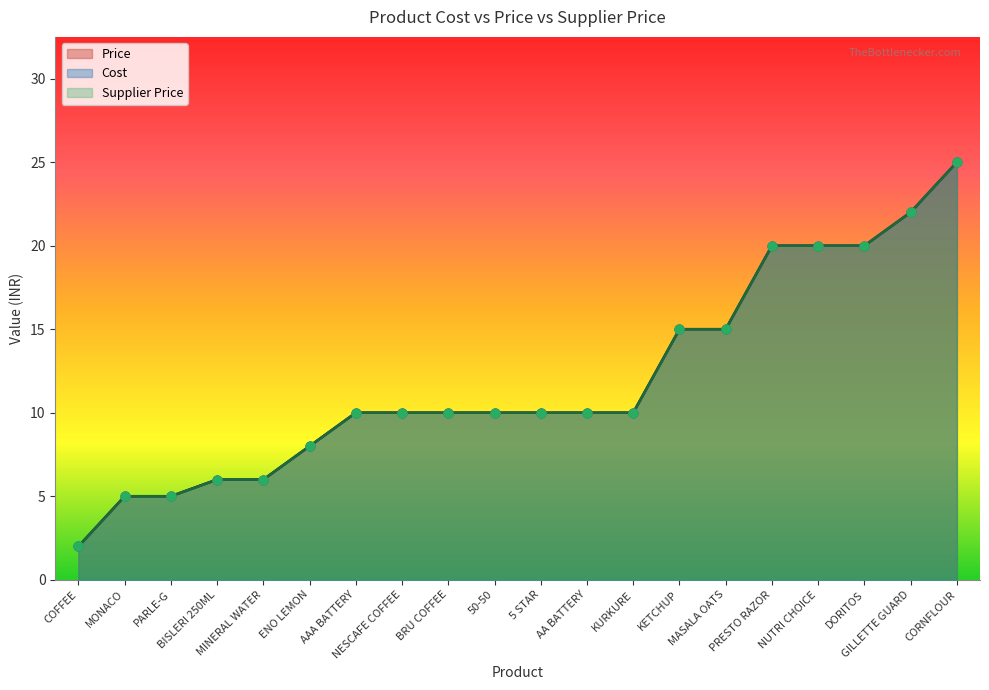

Which series contains the lowest Y value?

Cost